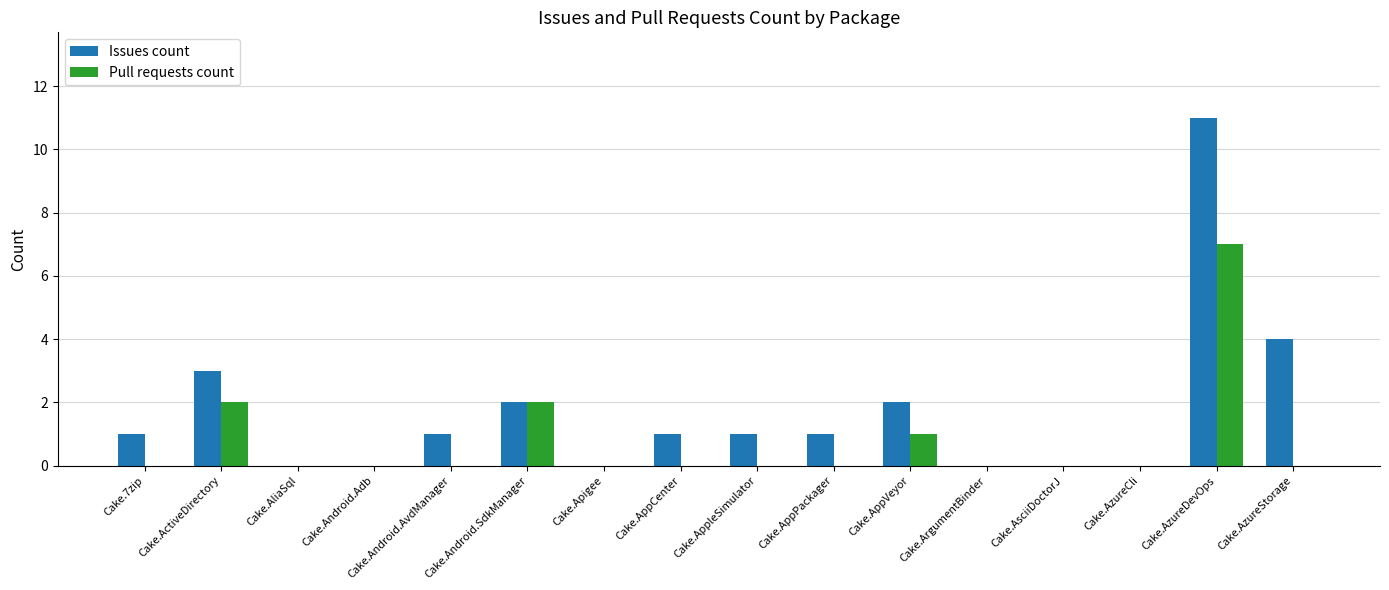

Are the bars horizontal?

No